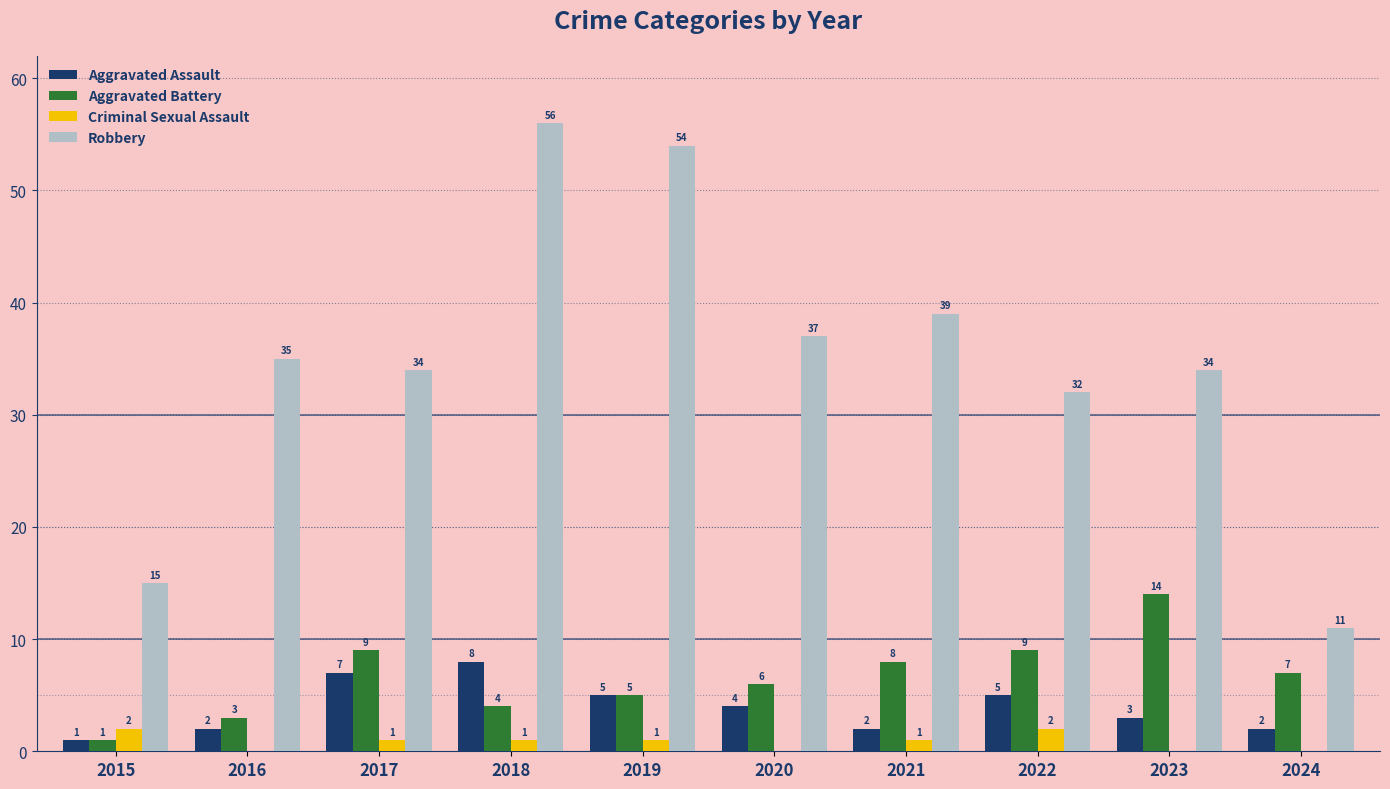

Is it true that Aggravated Assault equals 2 at 2024?

True